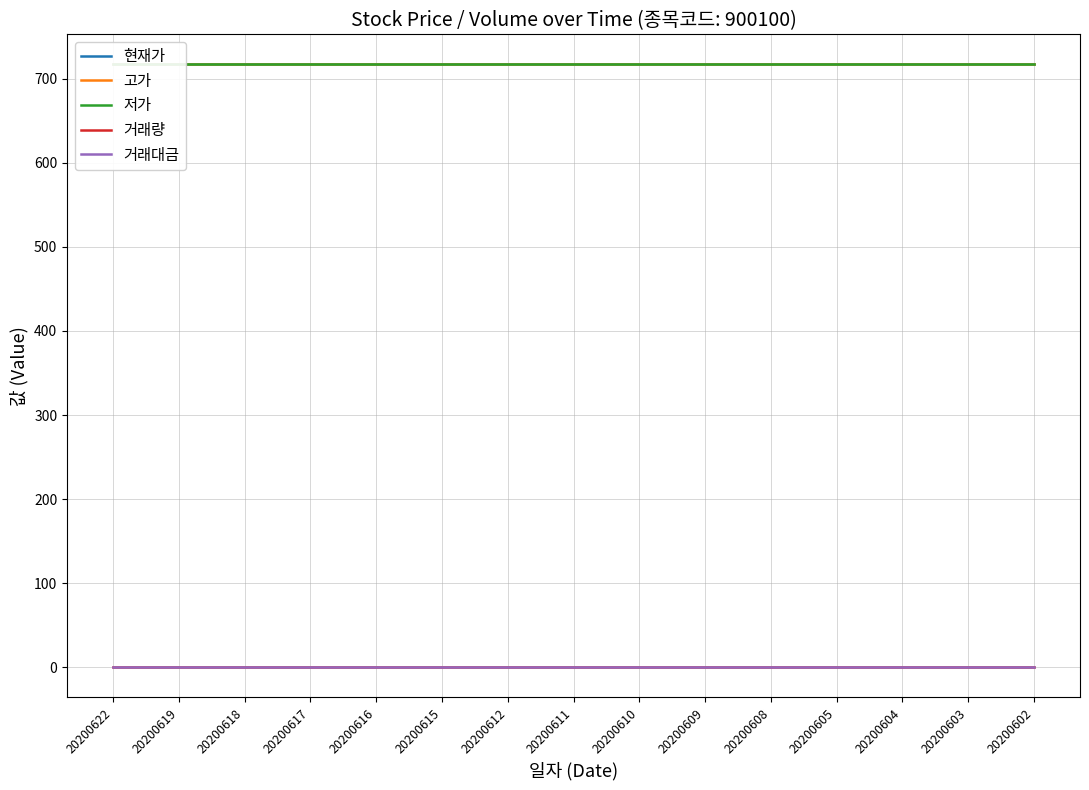

At which label is 거래량 closest to 0?

20200622